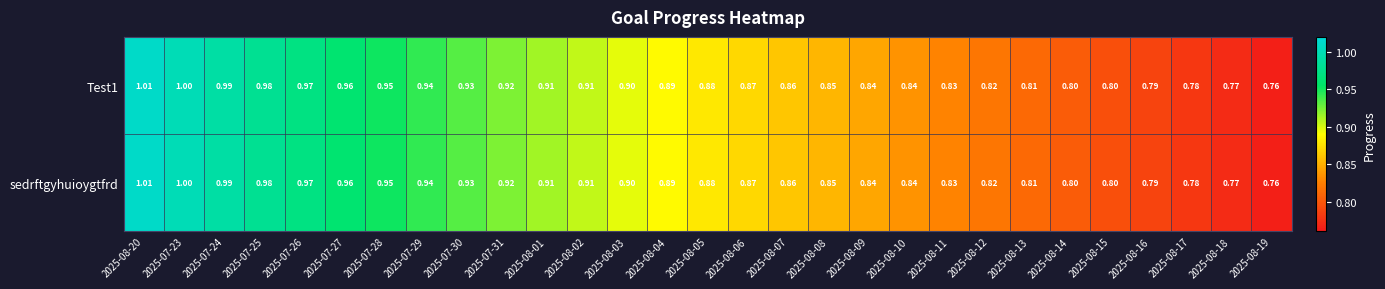

Is the value of Test1 at 2025-07-30 greater than the value of sedrftgyhuioygtfrd at 2025-08-20?

No